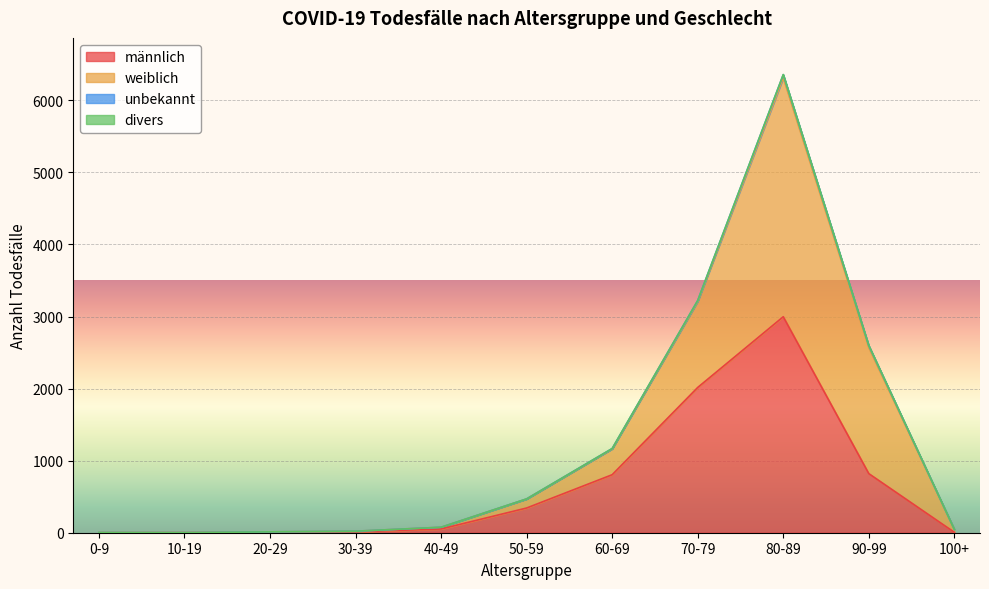

Which category has the lowest value across all series?

0-9